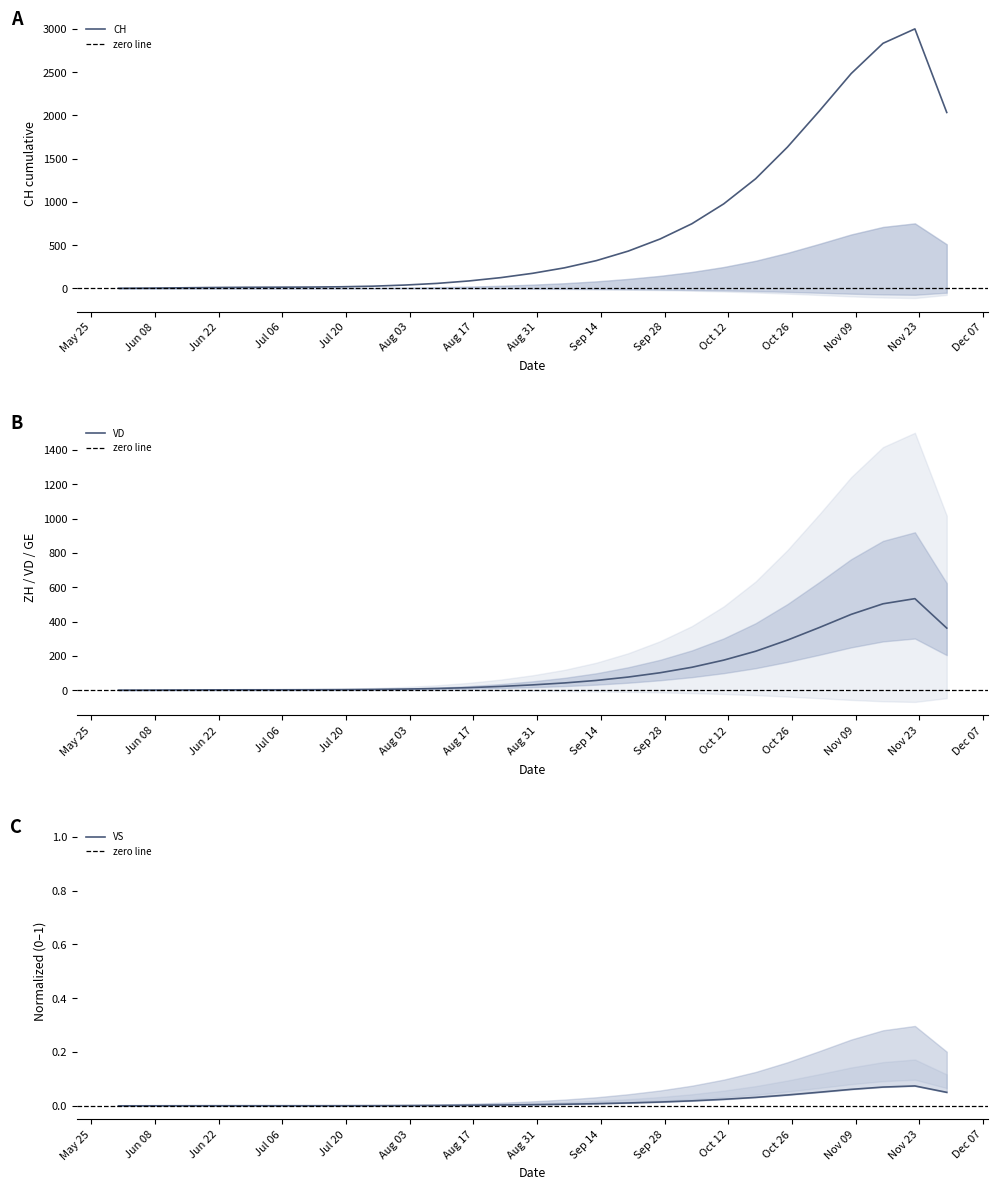

What value does the CH series have at 2020-11-01?

2050.0